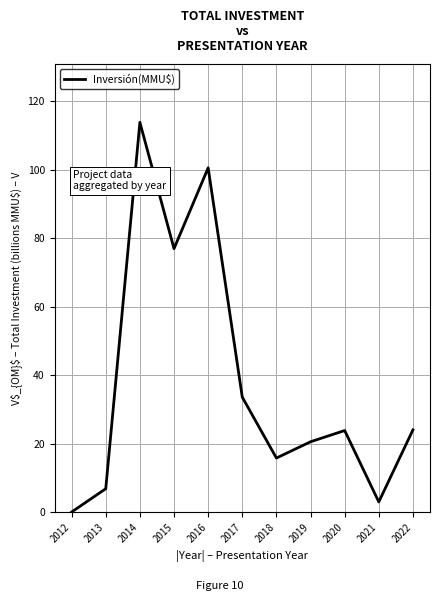

Where is the first local maximum?

2014